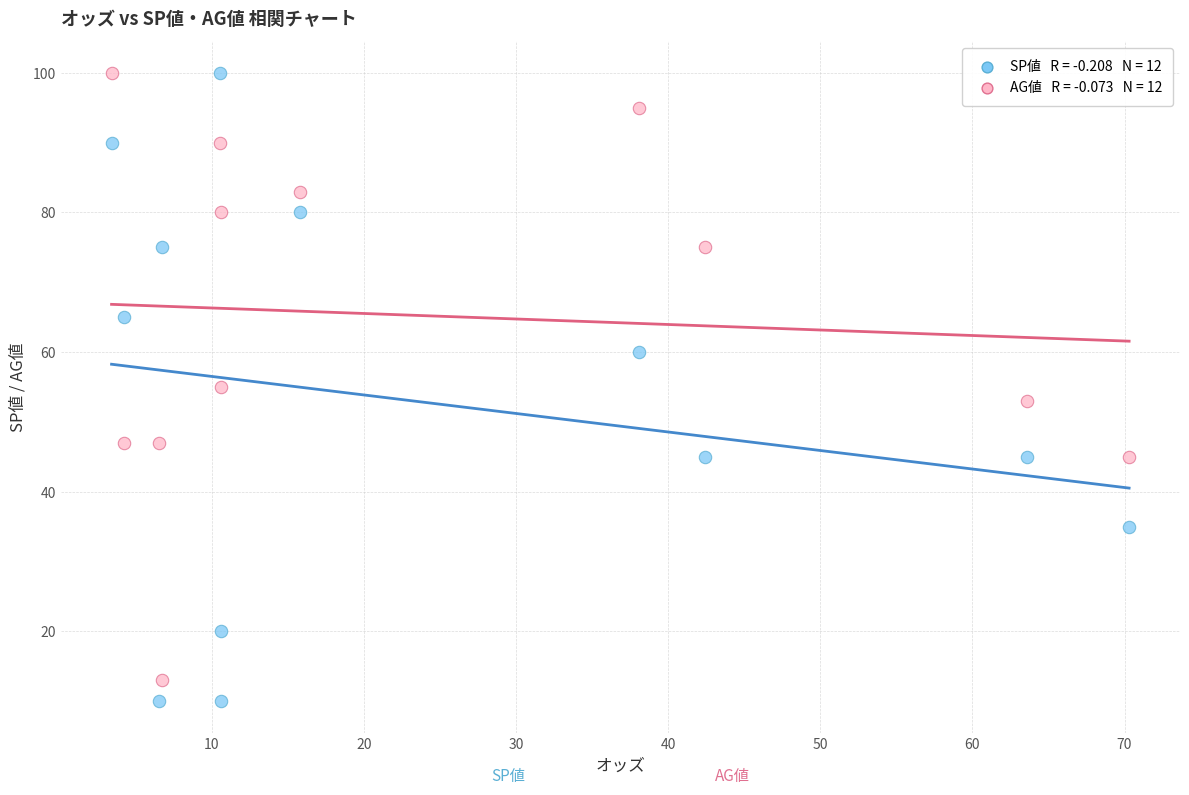

Across all data points, what is the range of Y values (max minus min)?

90